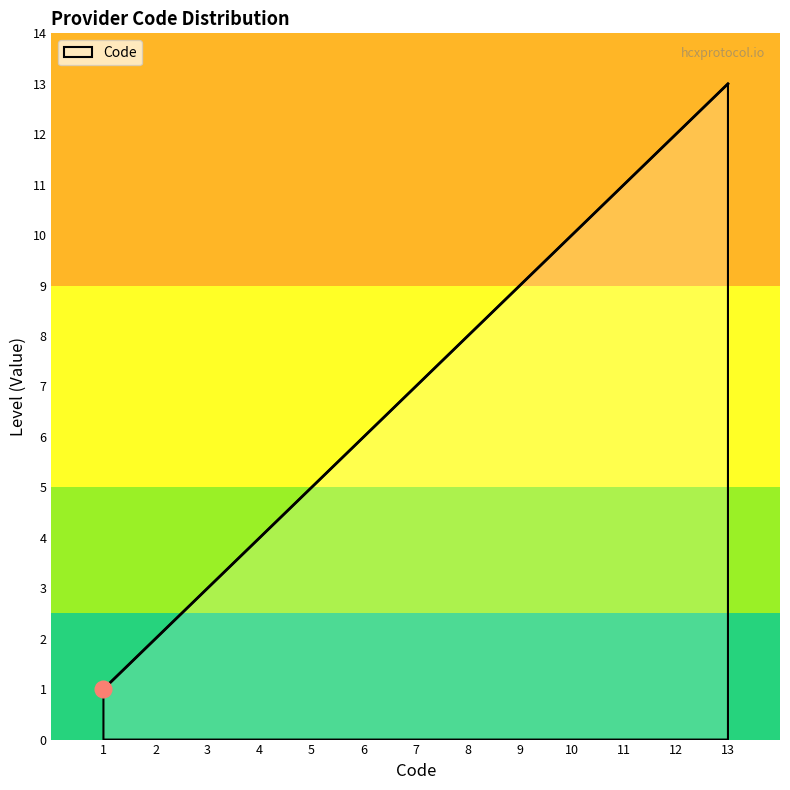

Count the number of data series in this chart.

1